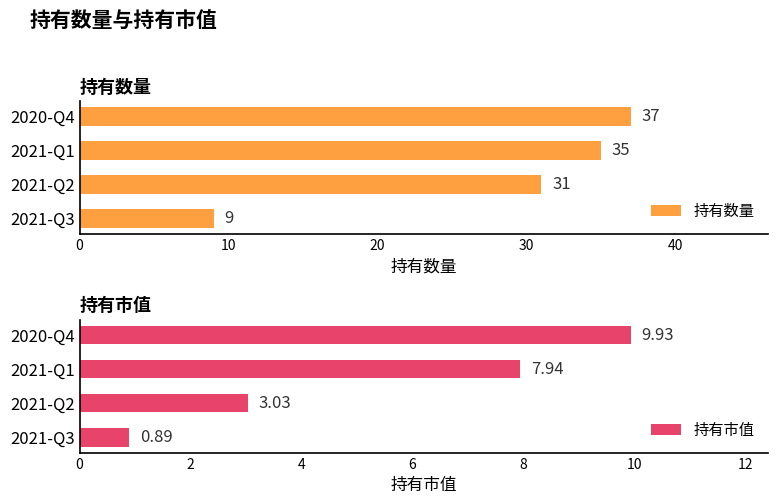

At which label is 持有数量 closest to 23?

2021-Q2